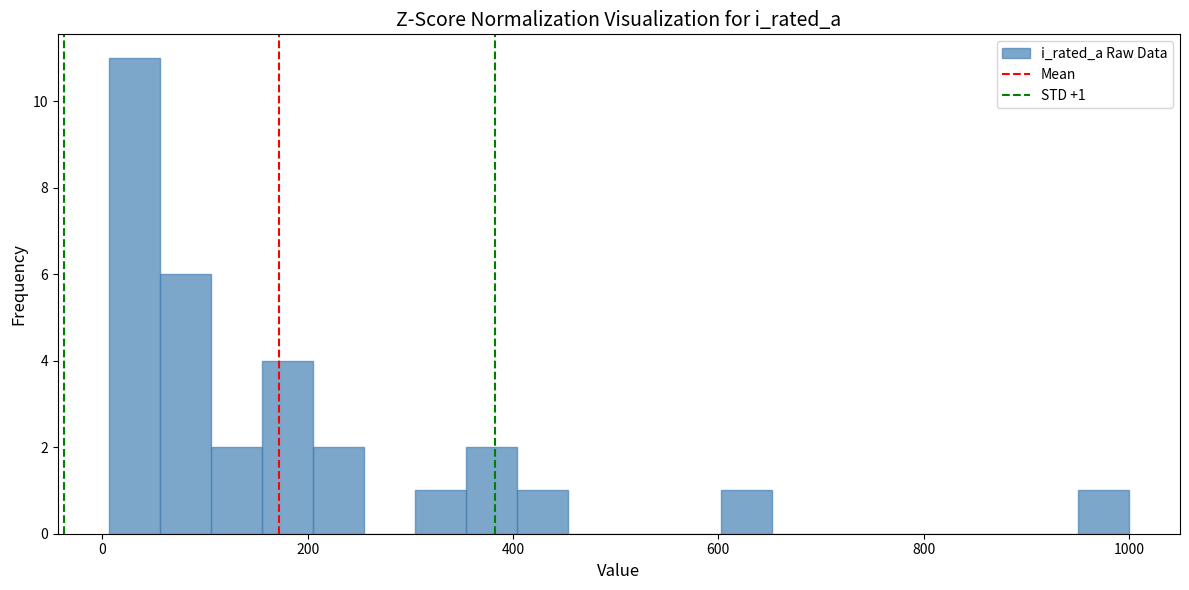

Around what value on the x-axis is the tallest bar? Give the approximate position of its centre, as read against the axis.

40